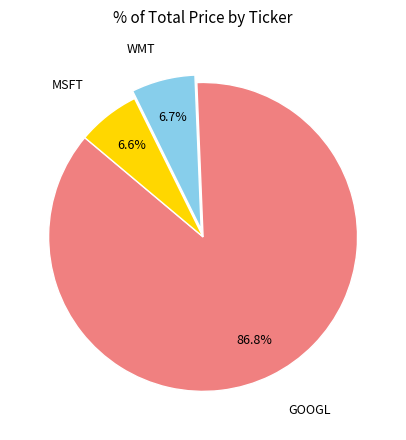

Is the sum of MSFT and GOOGL greater than half?

Yes